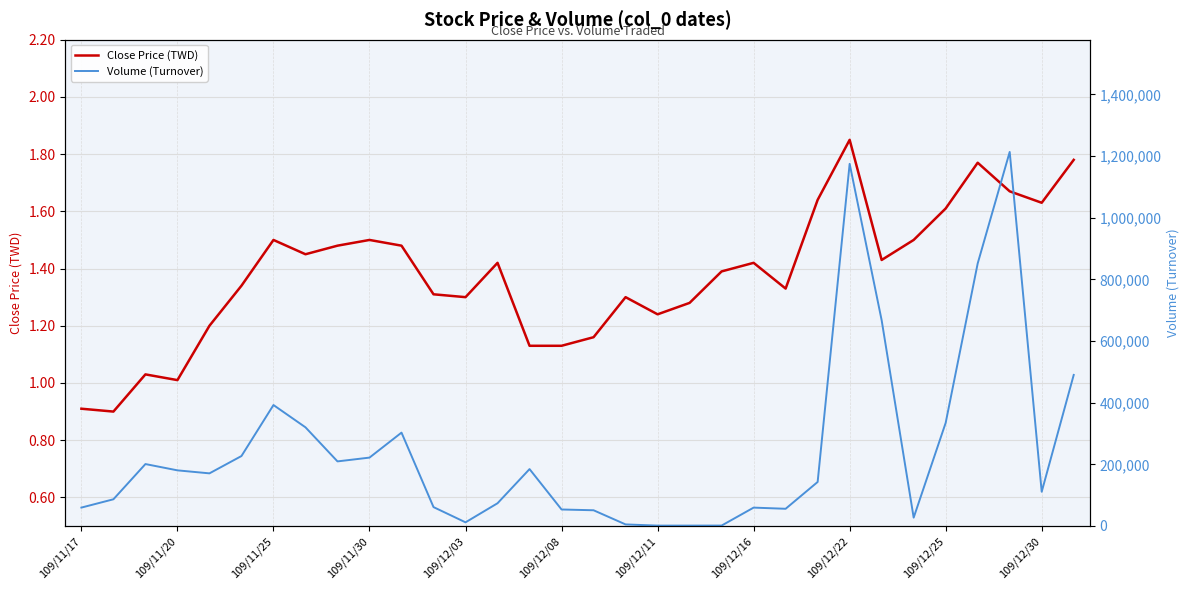

How many lines are shown in the chart?

2